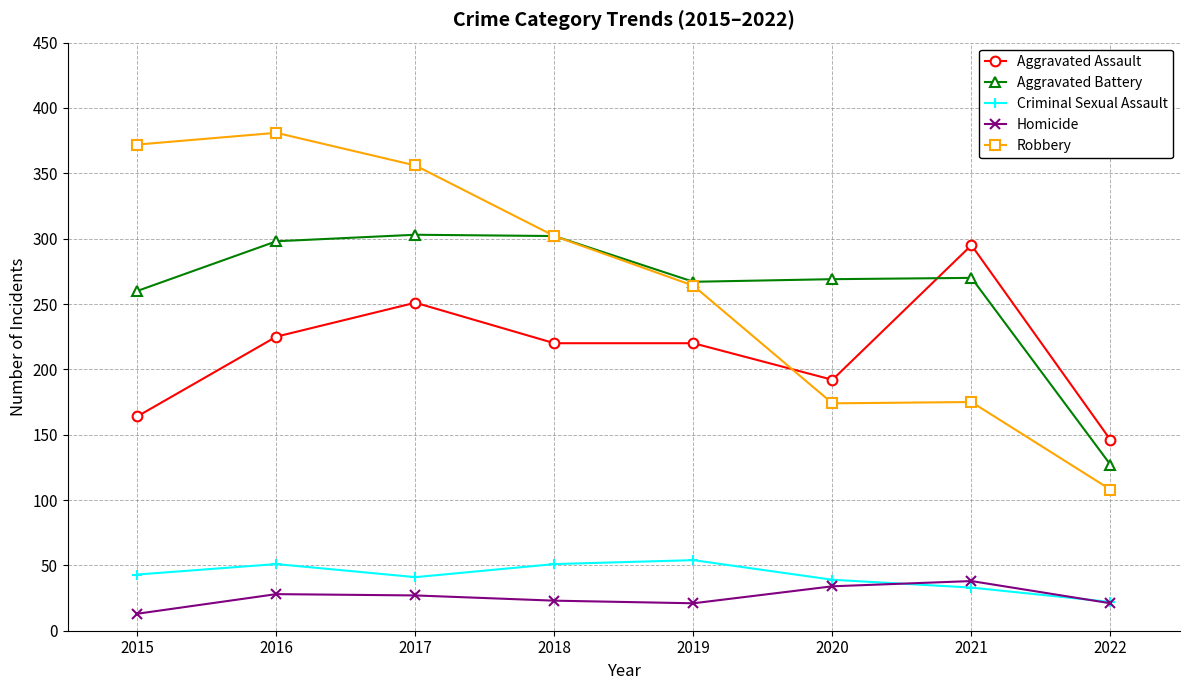

How many data points does each series have?

8